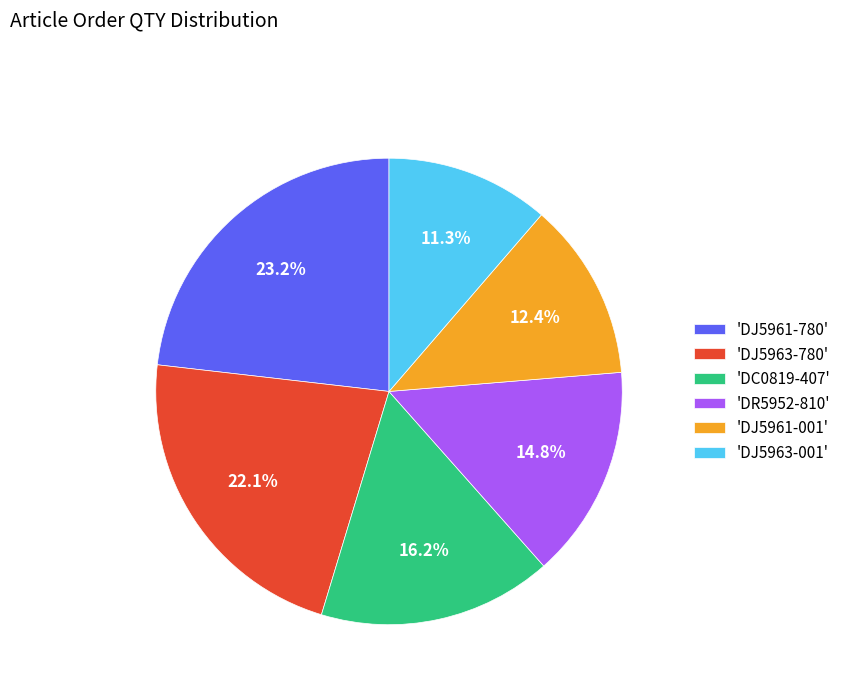

Which has a higher value, 'DJ5961-001' or 'DC0819-407'?

'DC0819-407'